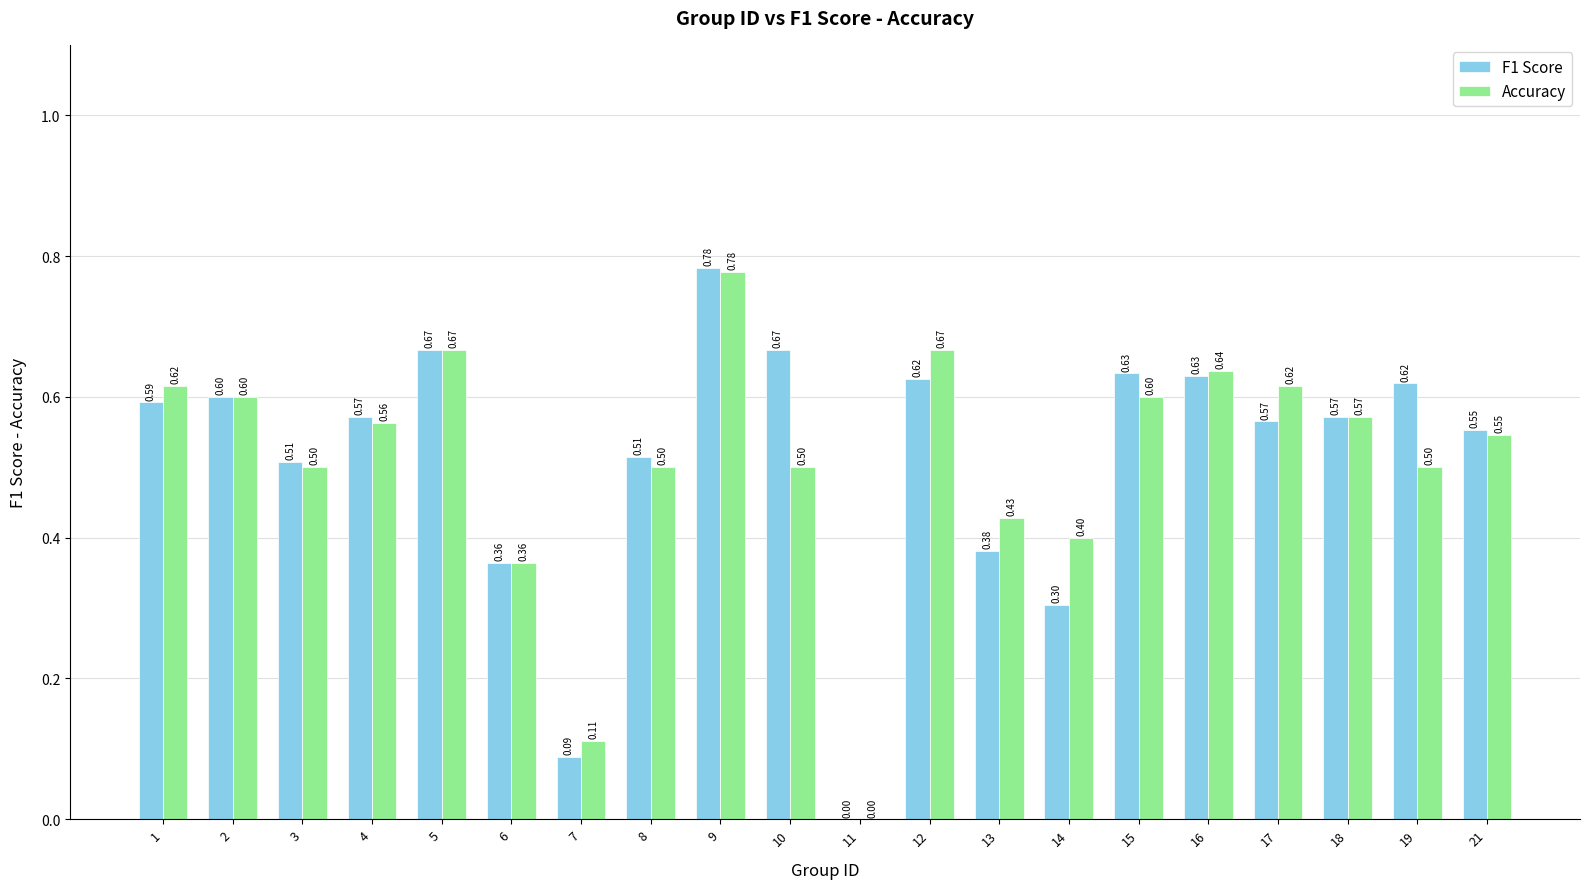

Which series has the largest total across all categories?

F1 Score